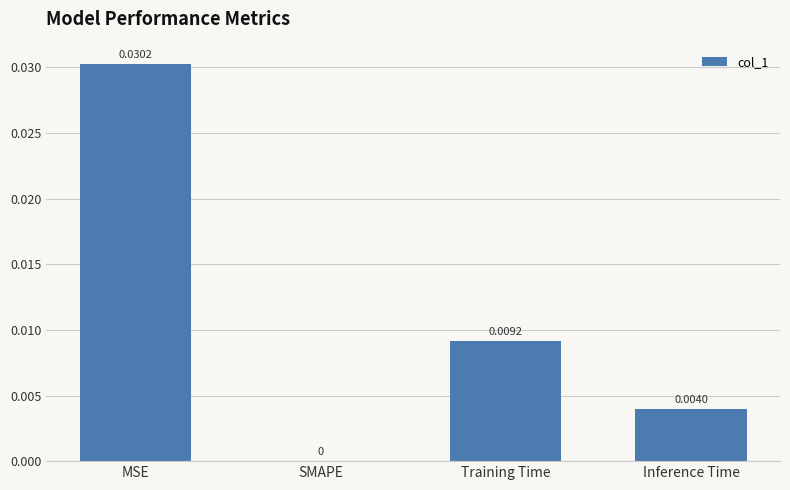

At which label is the value closest to 0?

SMAPE